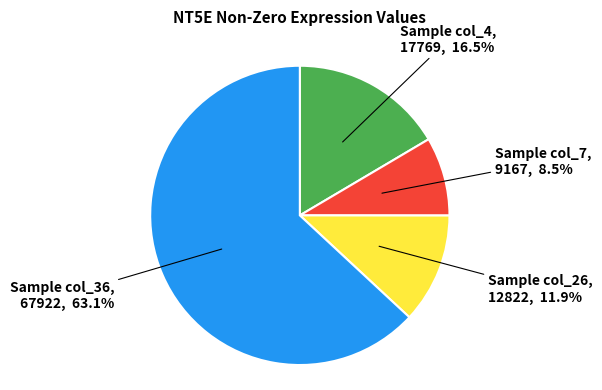

Is there a majority slice in this chart?

Yes